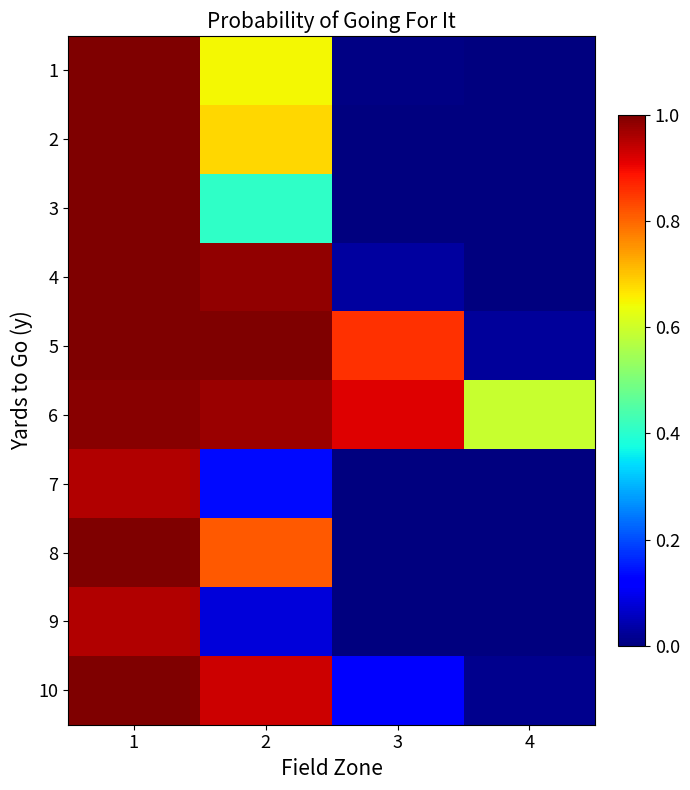

Reading left to right, transcribe all the data shown in this chart.

1: 1=1.0	2=0.6	3=0.0	4=0.0
2: 1=1.0	2=0.7	3=0.0	4=0.0
3: 1=1.0	2=0.4	3=0.0	4=0.0
4: 1=1.0	2=1.0	3=0.0	4=0.0
5: 1=1.0	2=1.0	3=0.9	4=0.0
6: 1=1.0	2=1.0	3=0.9	4=0.6
7: 1=1.0	2=0.1	3=0.0	4=0.0
8: 1=1.0	2=0.8	3=0.0	4=0.0
9: 1=1.0	2=0.1	3=0.0	4=0.0
10: 1=1.0	2=0.9	3=0.1	4=0.0